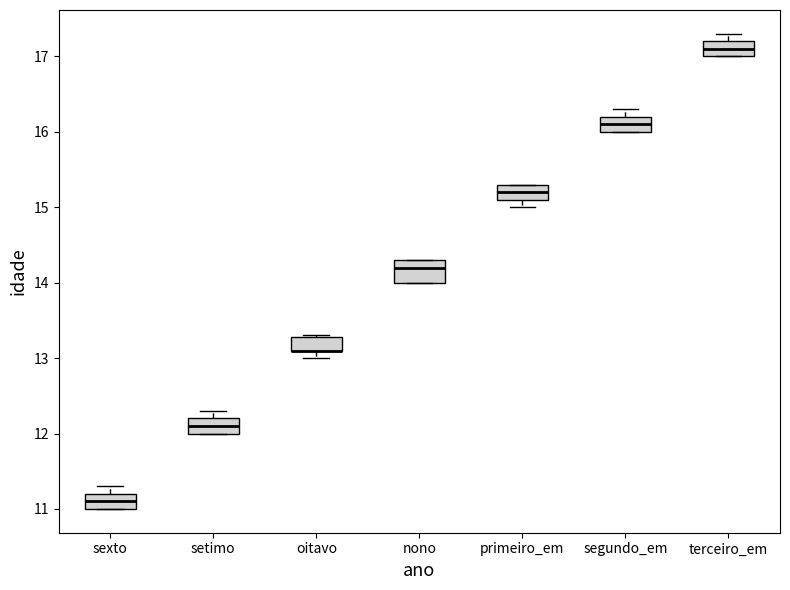

Where is the lower edge of the box for terceiro_em on the y-axis? The values are not printed on the chart, so give them approximately, as read against the axis.

17.0